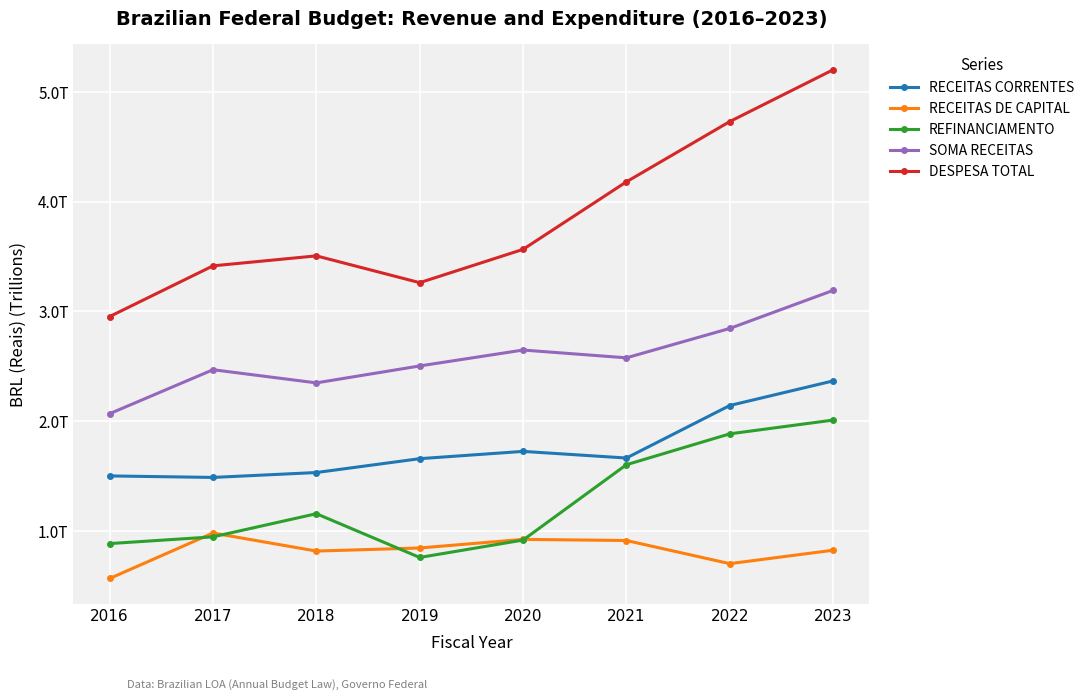

Is this an area chart (filled region under the line)?

No